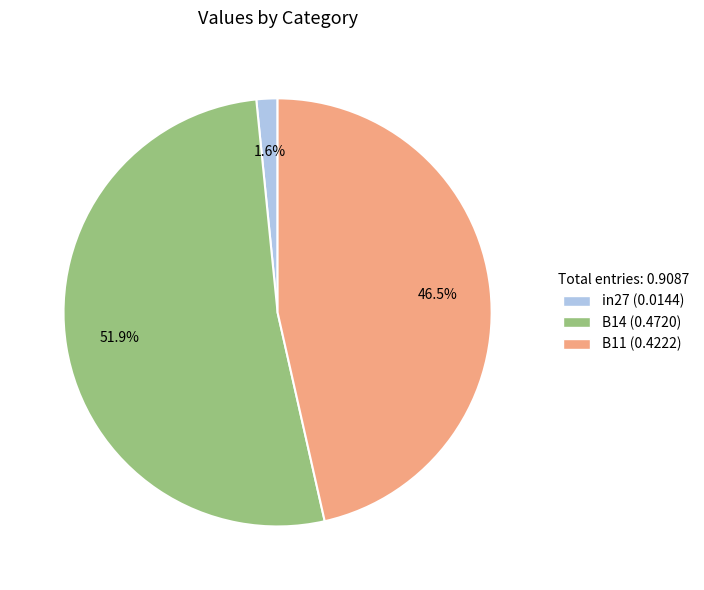

Rank the categories by value from highest to lowest.

B14, B11, in27